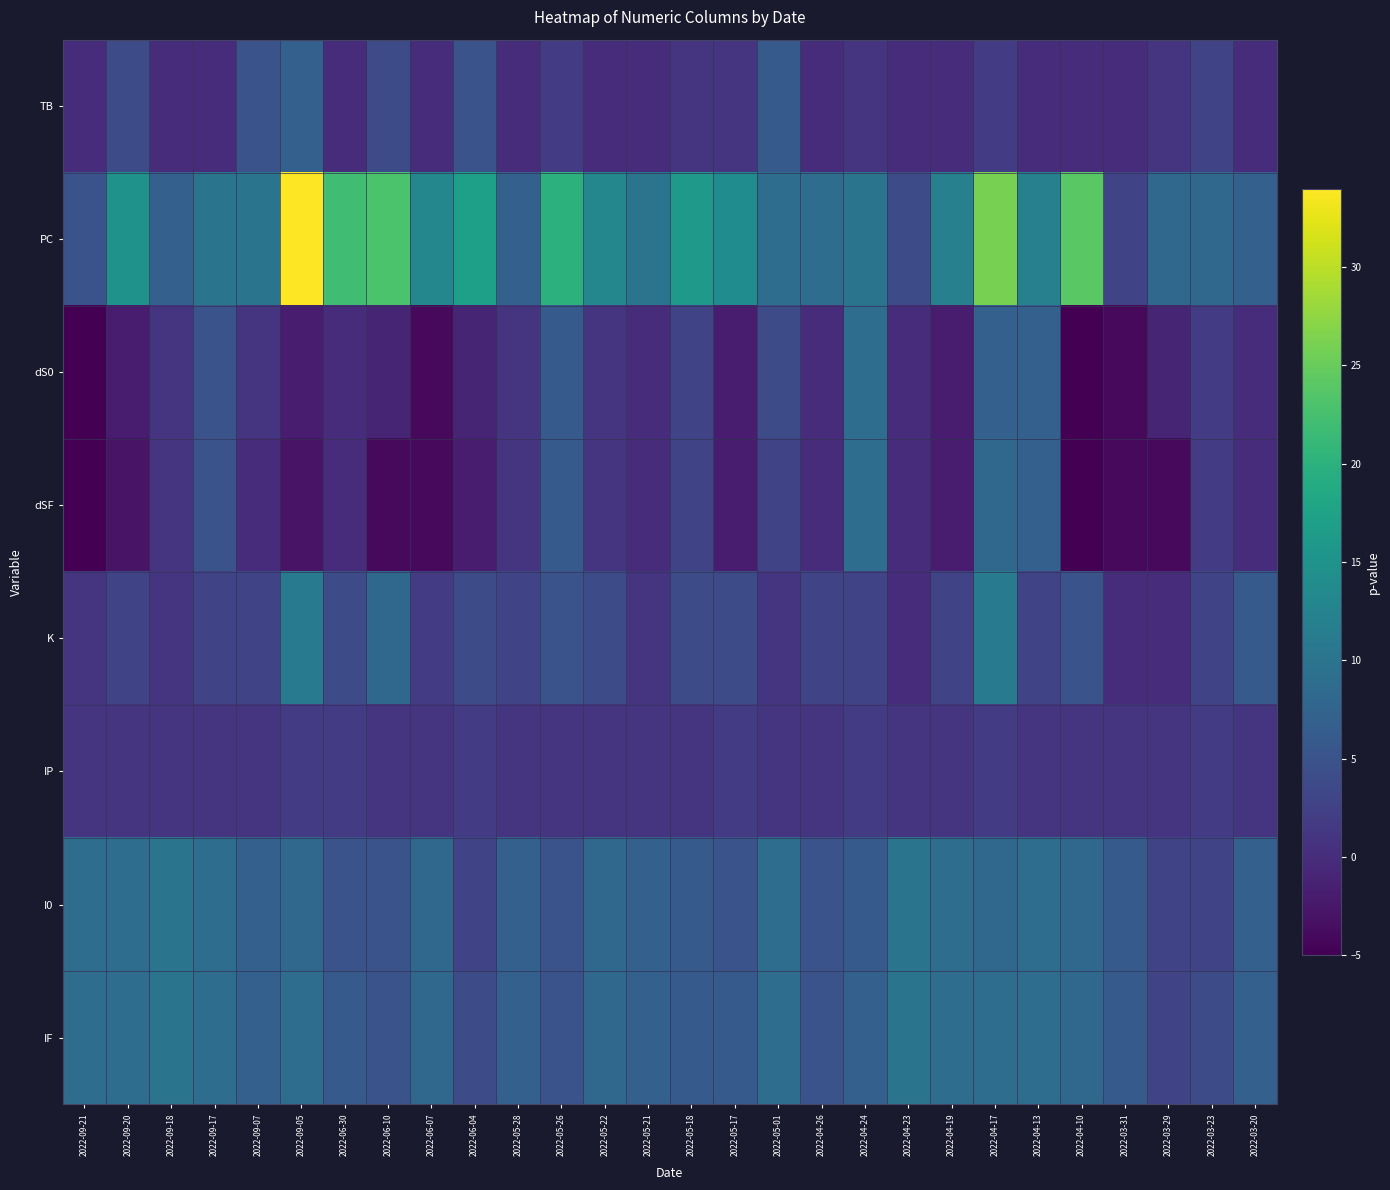

Rank the series at 2022-05-28 from highest to lowest value.

PC, I0, IF, K, dS0, dSF, IP, TB